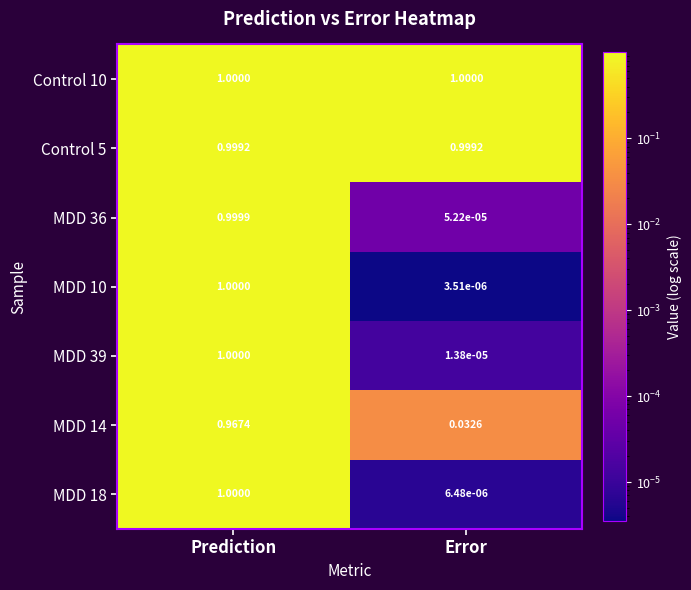

Is the value of MDD 14 at Prediction greater than the value of MDD 36 at Error?

Yes